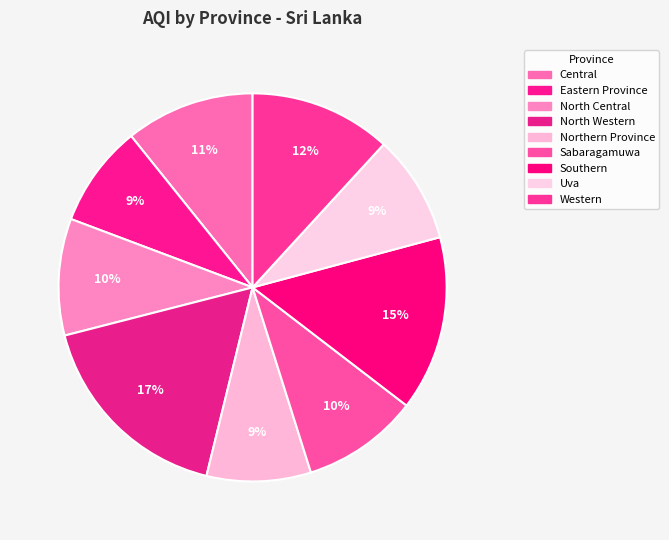

How many segments does this pie chart have?

9